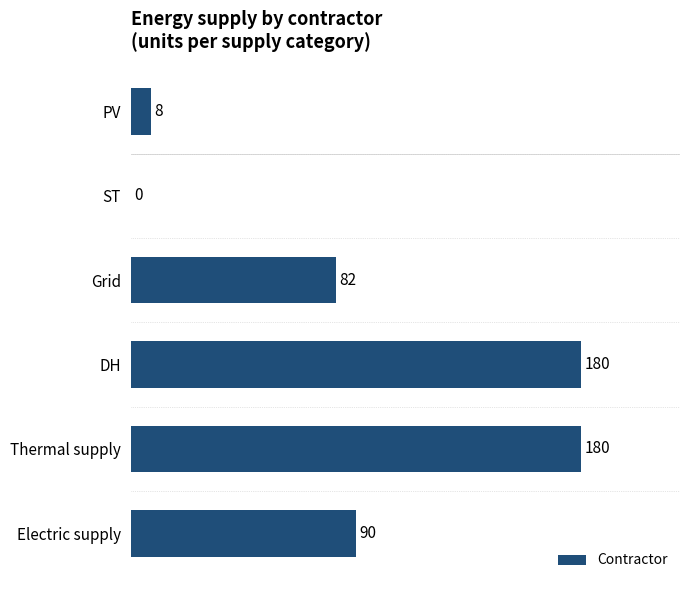

What is the greatest value displayed?

180